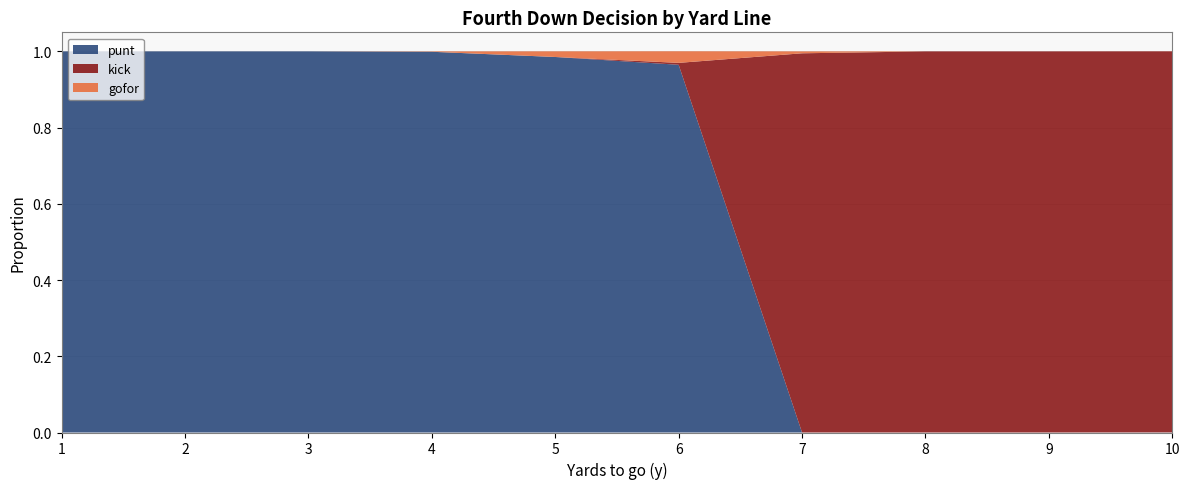

Reading left to right, transcribe all the data shown in this chart.

punt: 1.0	1.0	1.0	1.0	1.0	1.0	0.0	0.0	0.0	0.0
kick: 0.0	0.0	0.0	0.0	0.0	0.0	1.0	1.0	1.0	1.0
gofor: 0.0	0.0	0.0	0.0	0.0	0.0	0.0	0.0	0.0	0.0